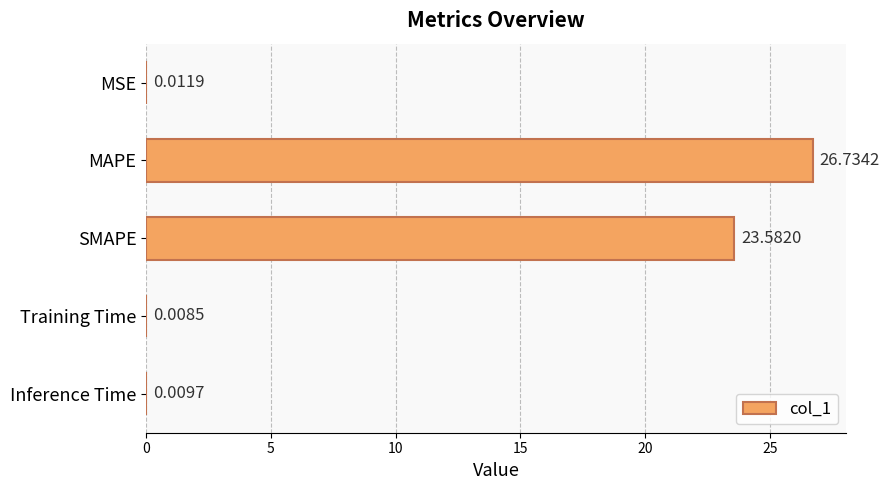

Which has a higher value, Training Time or SMAPE?

SMAPE